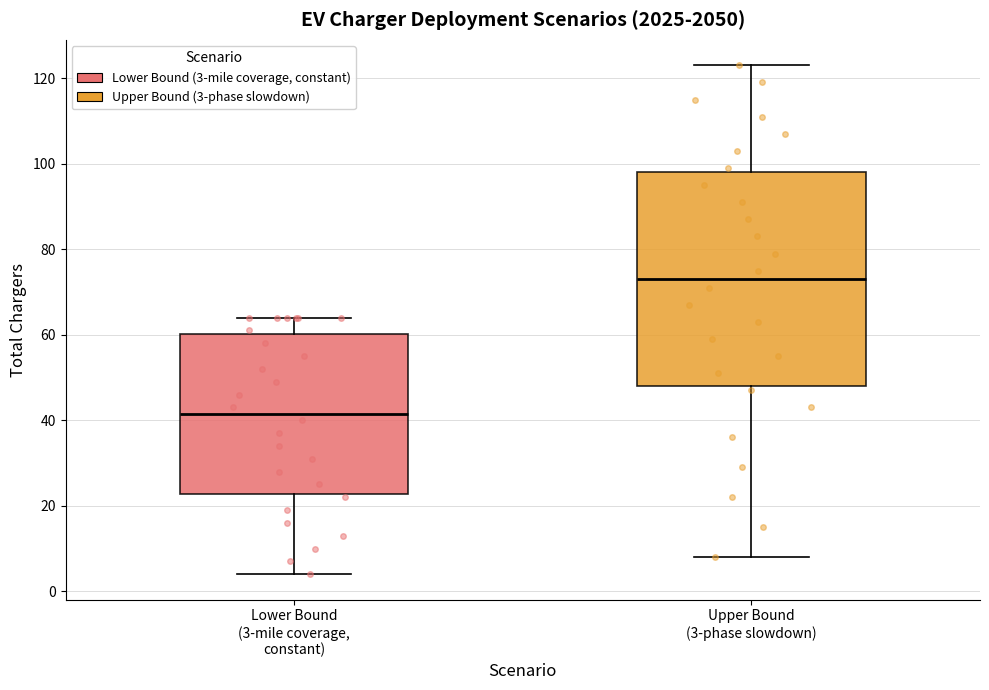

Comparing the boxes themselves (not the whiskers), which one is the tallest?

Upper Bound (3-phase slowdown)